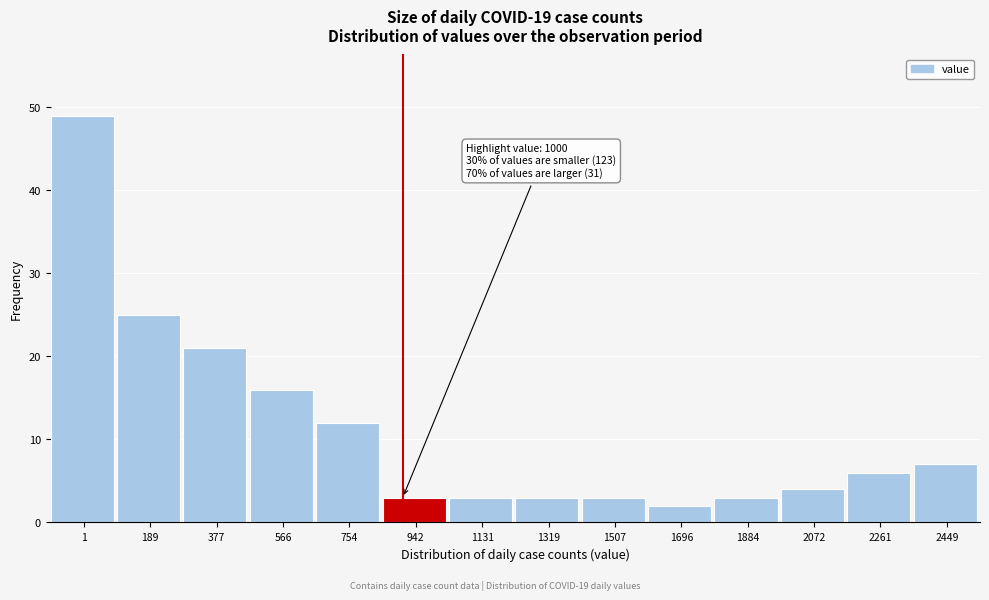

Reading left to right, extract all data points from this chart.

1=49	189=25	377=21	566=16	754=12	942=3	1131=3	1319=3	1507=3	1696=2	1884=3	2072=4	2261=6	2449=7